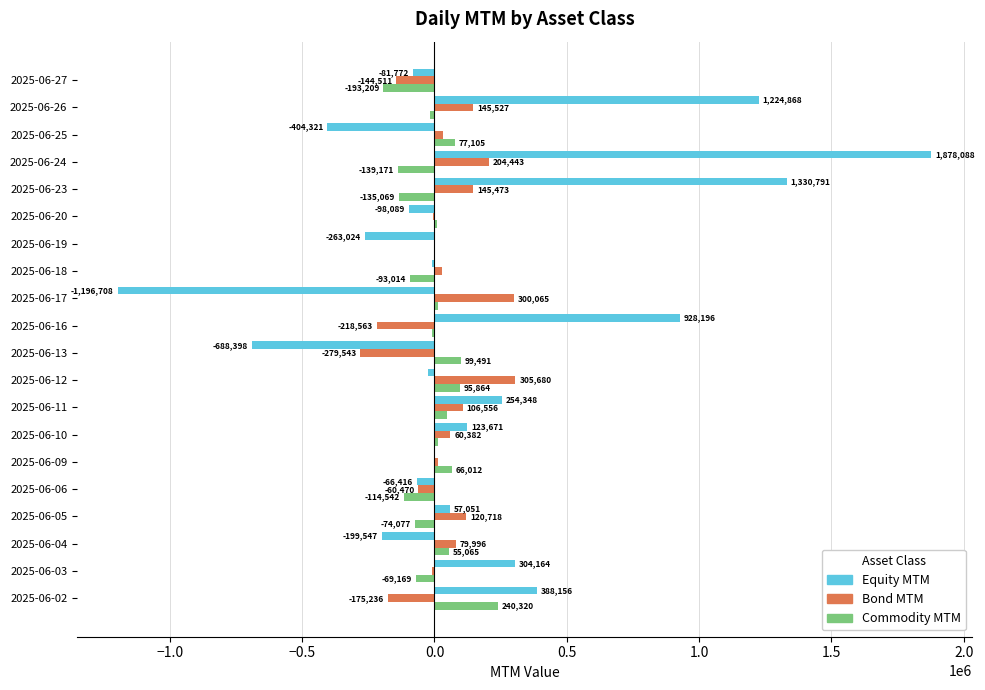

Which series changed the most between 2025-06-05 and 2025-06-25?

Equity MTM